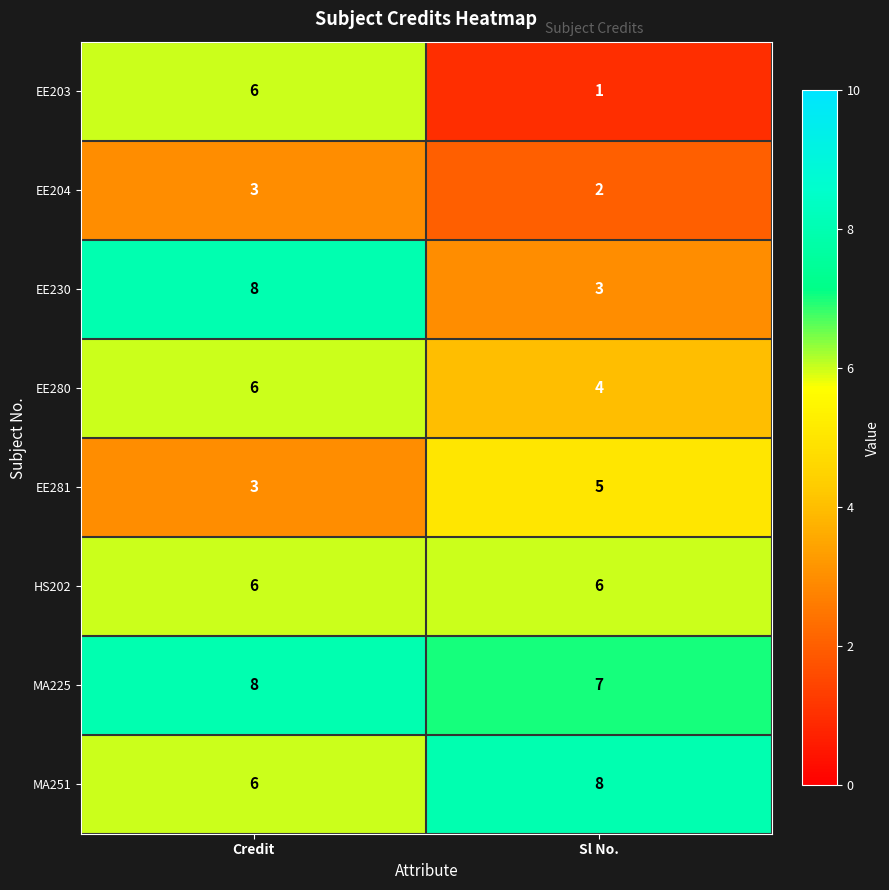

Reading right to left, extract all data points from this chart.

EE203: 1	6
EE204: 2	3
EE230: 3	8
EE280: 4	6
EE281: 5	3
HS202: 6	6
MA225: 7	8
MA251: 8	6